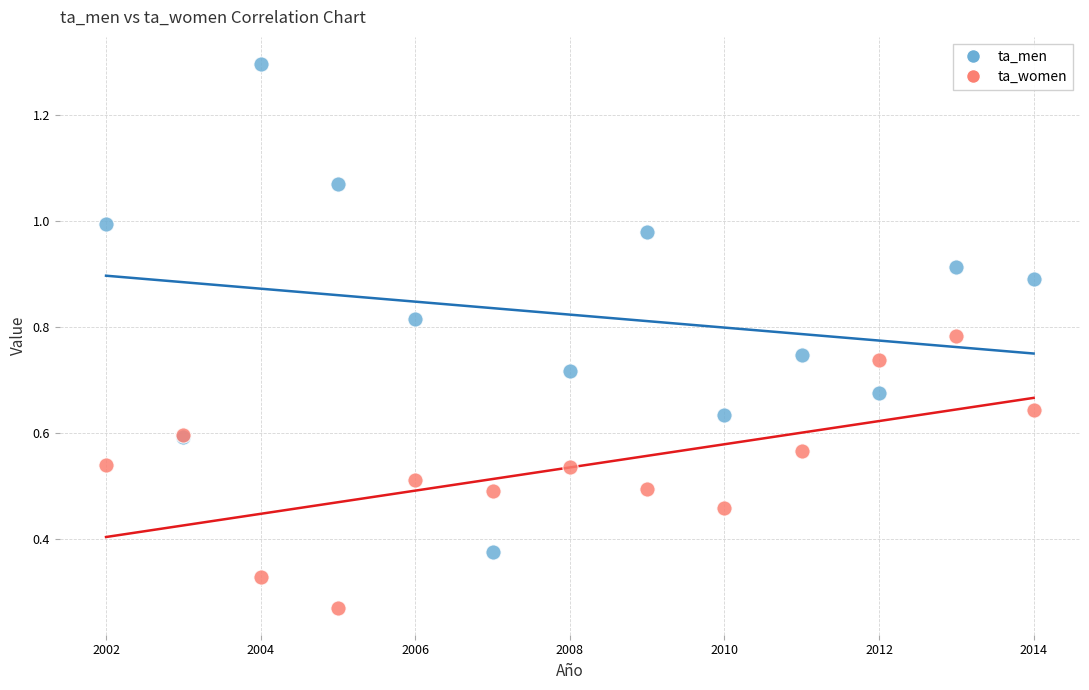

Which series has the widest spread of Y values?

ta_men